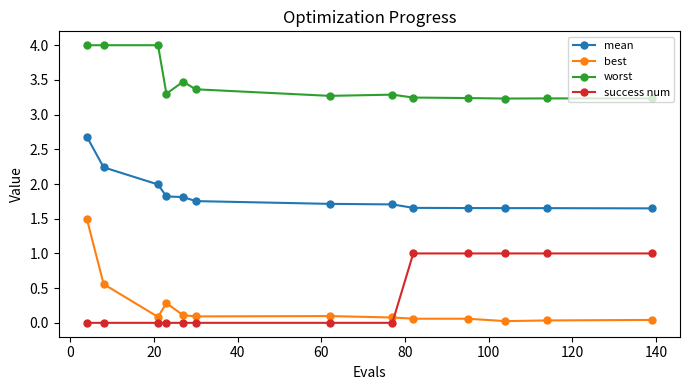

What is the difference between the maximum and minimum values in the success num series?

1.0